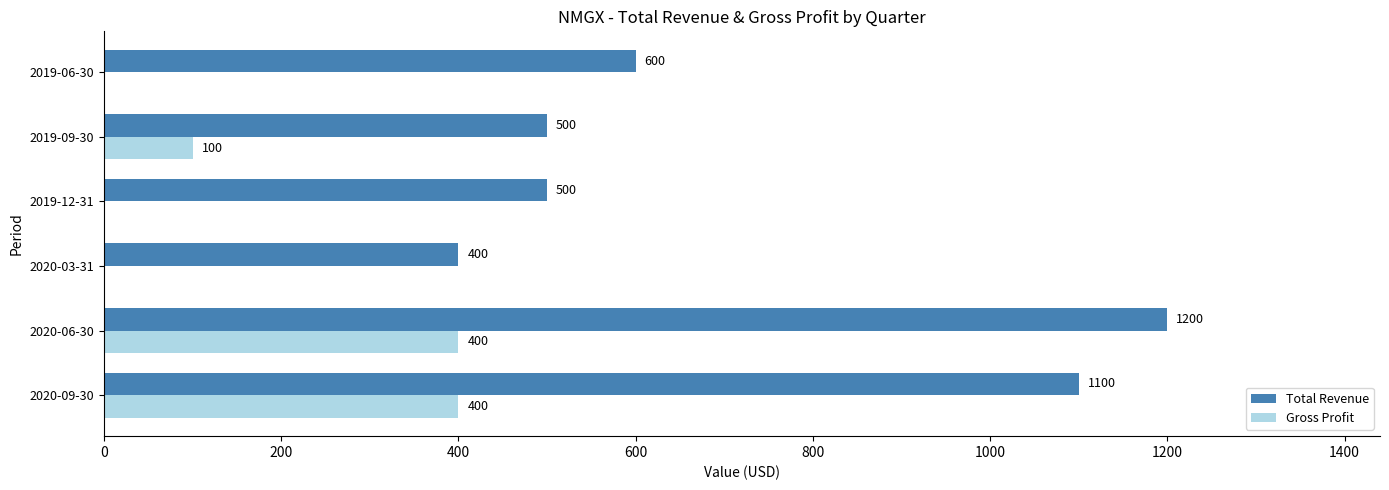

Is it true that Total Revenue equals 600 at 2019-06-30?

True